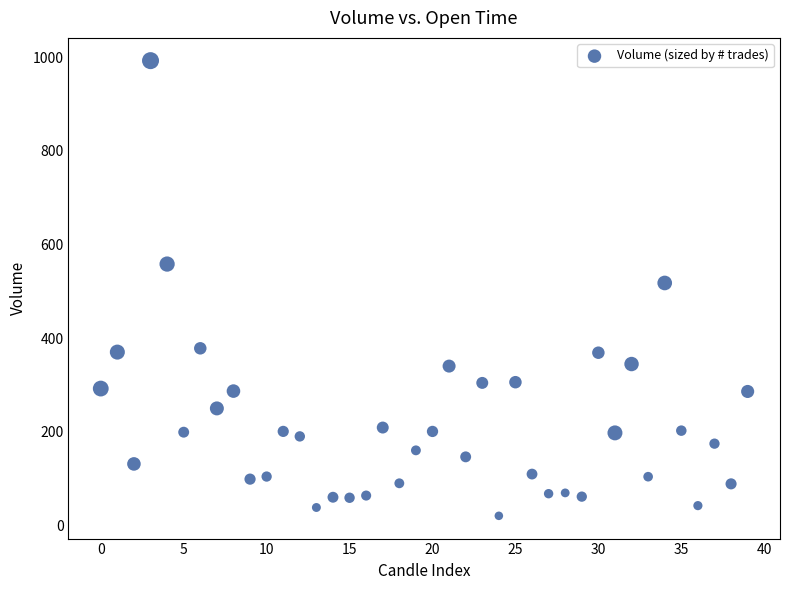

What Y value in the scatter plot is closest to 506?

517.8